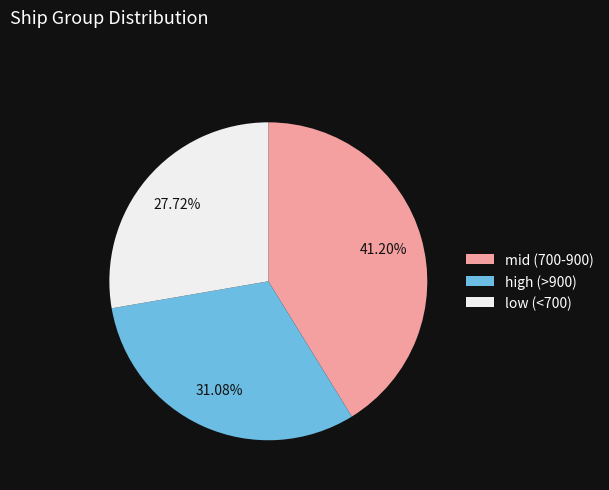

Between high (>900) and mid (700-900), which is larger?

mid (700-900)